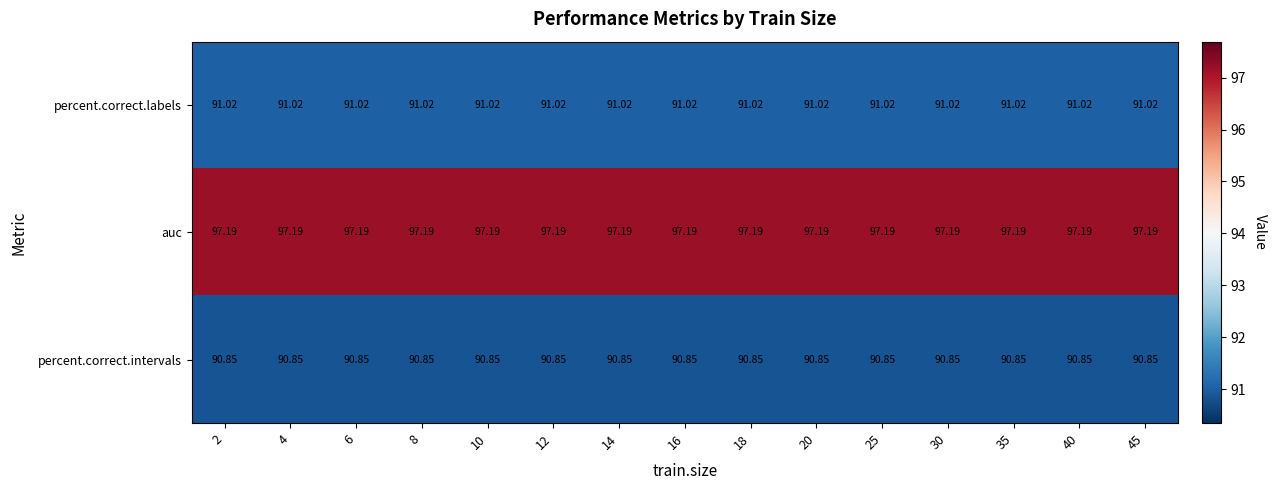

Rank the series at 40 from highest to lowest value.

auc, percent.correct.labels, percent.correct.intervals